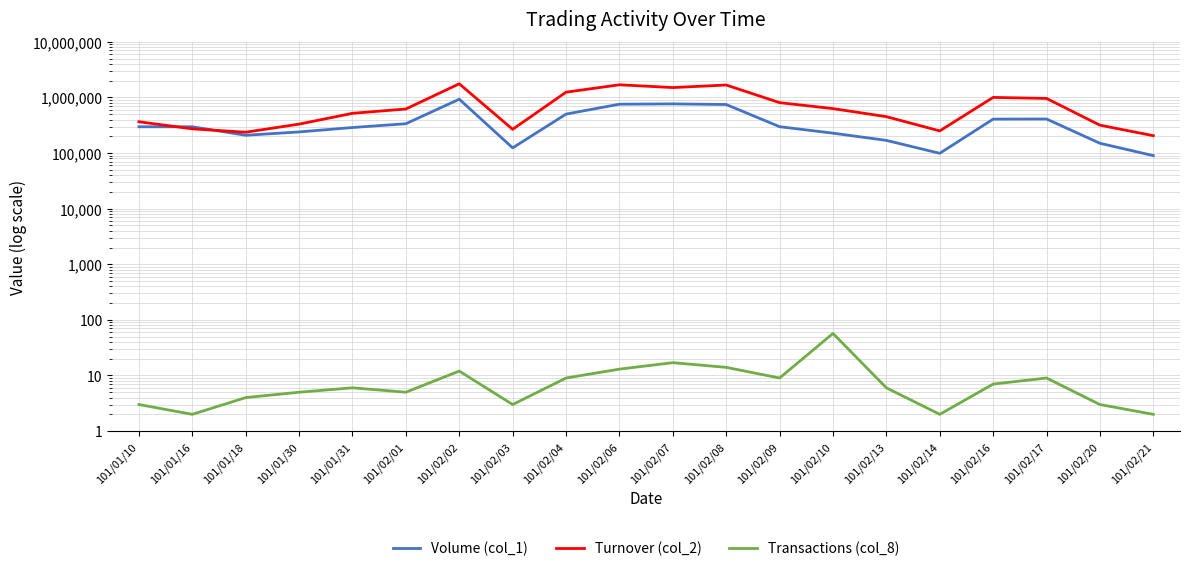

Is this an area chart (filled region under the line)?

No